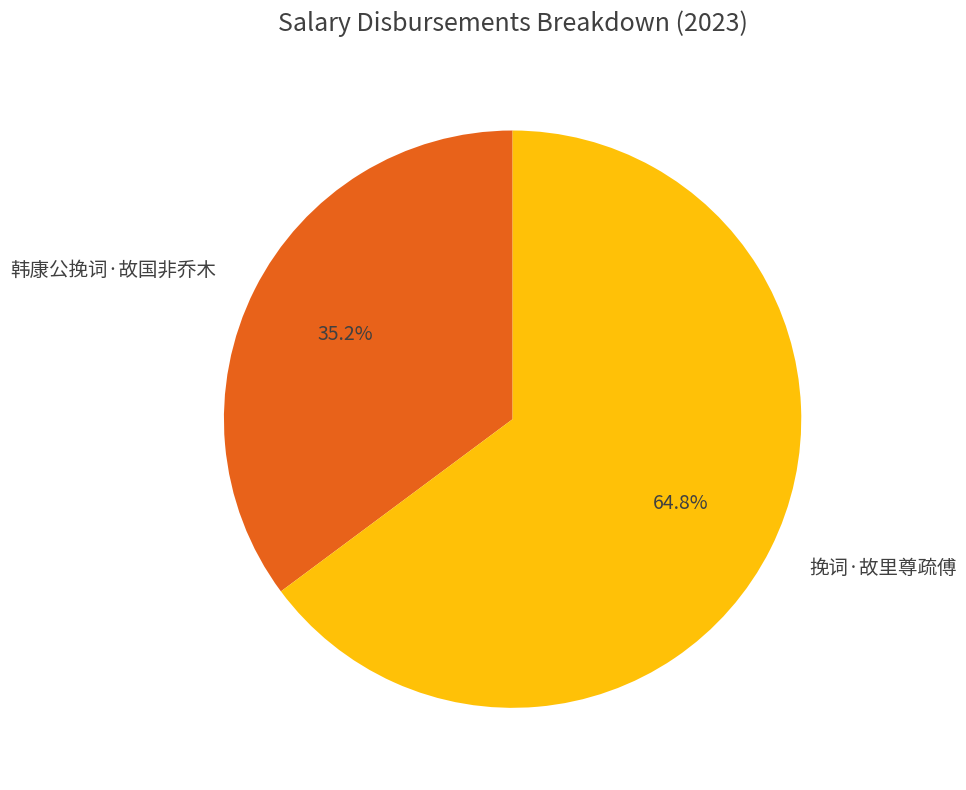

Combined, do 韩康公挽词·故国非乔木 and 挽词·故里尊疏傅 account for over 50%?

Yes